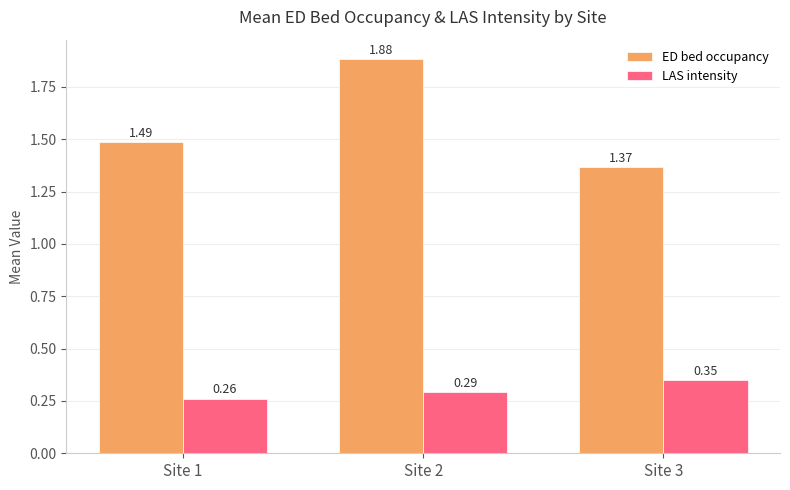

What is the difference between the maximum and minimum values in the ED bed occupancy series?

0.5